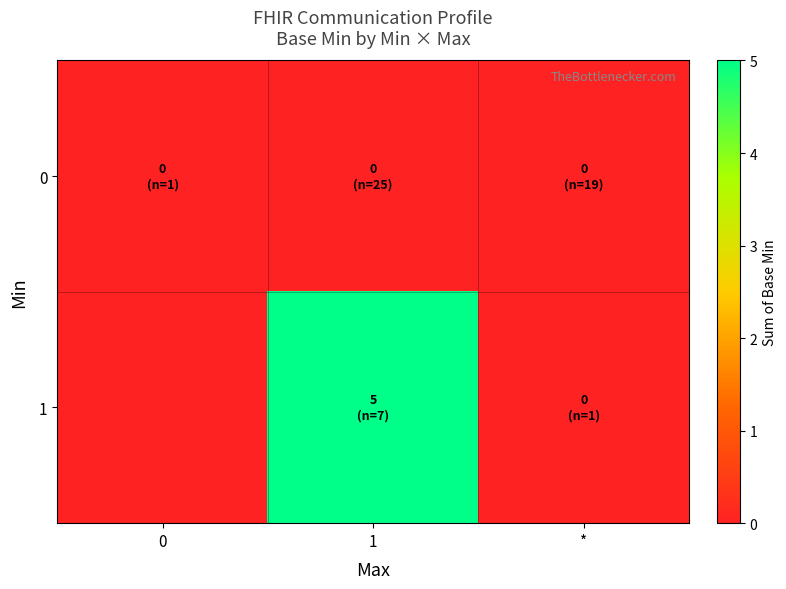

List the series in order of their peak value, lowest first.

row_0, row_1